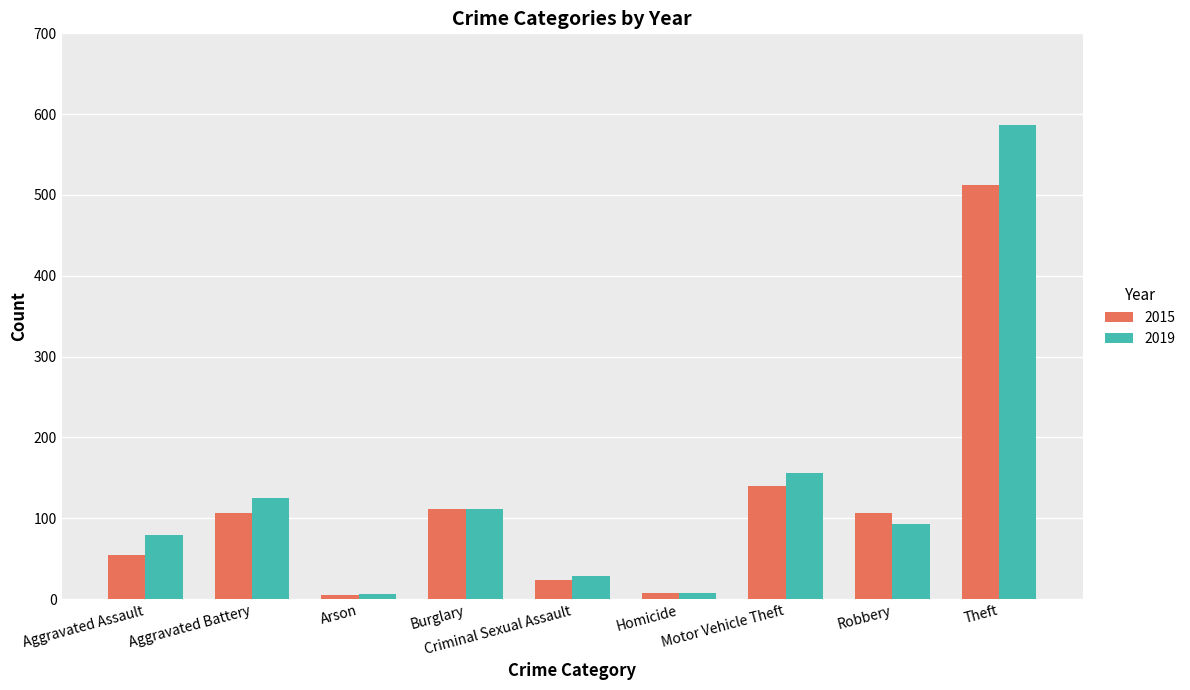

Which series has the largest total across all categories?

2019